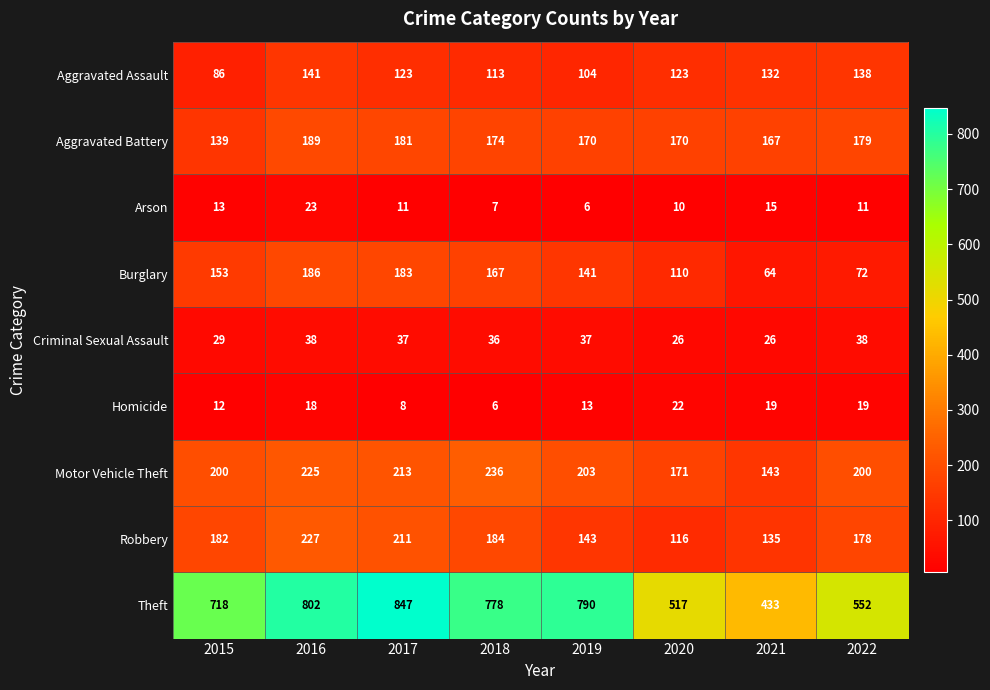

How many values in the Motor Vehicle Theft series are below 203?

4